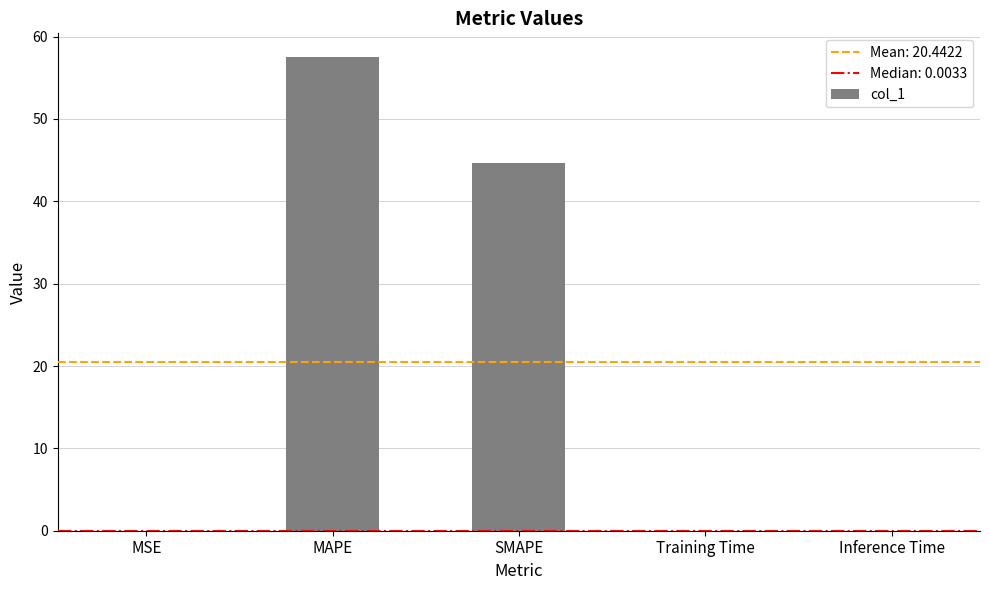

At which label is the value closest to 28?

SMAPE